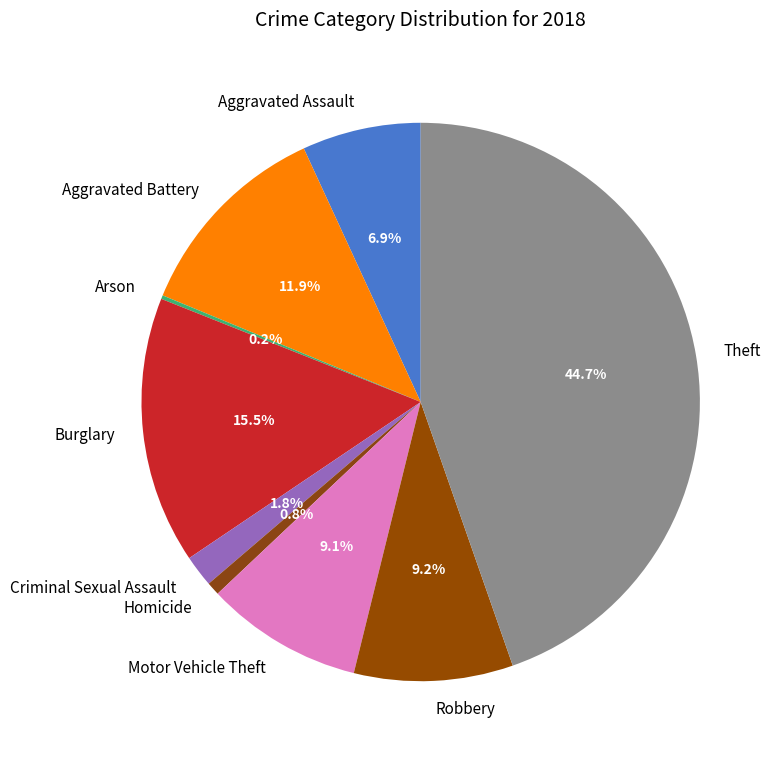

How much of the chart is everything except Homicide?

99.2%